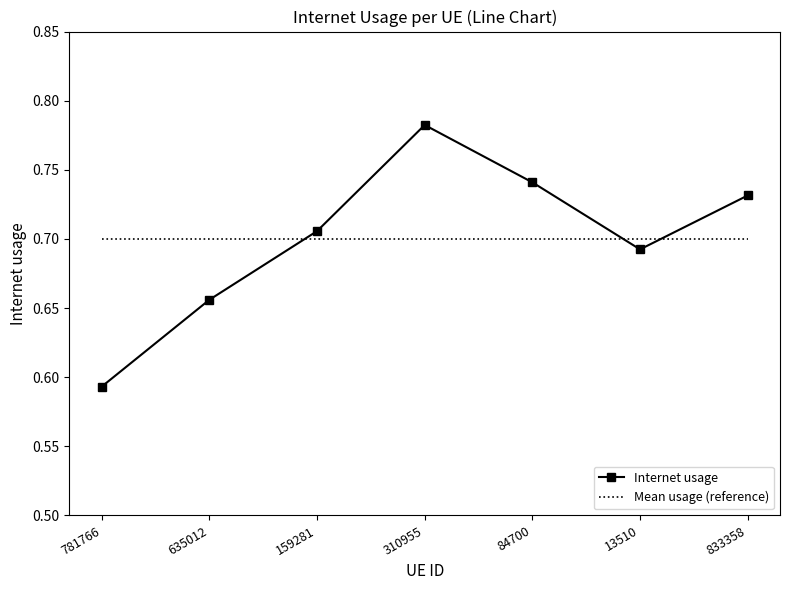

After their last crossing, which series has the higher values: Mean usage (reference) or Internet usage?

Internet usage